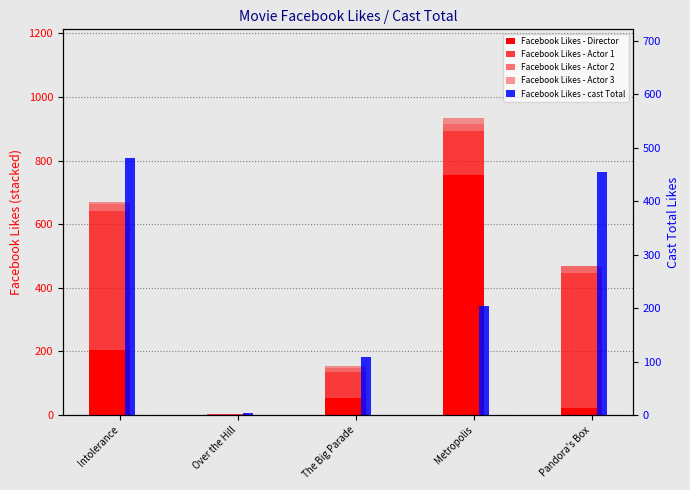

What is the value of the Facebook Likes - Actor 2 bar at the 1st from the left?

22